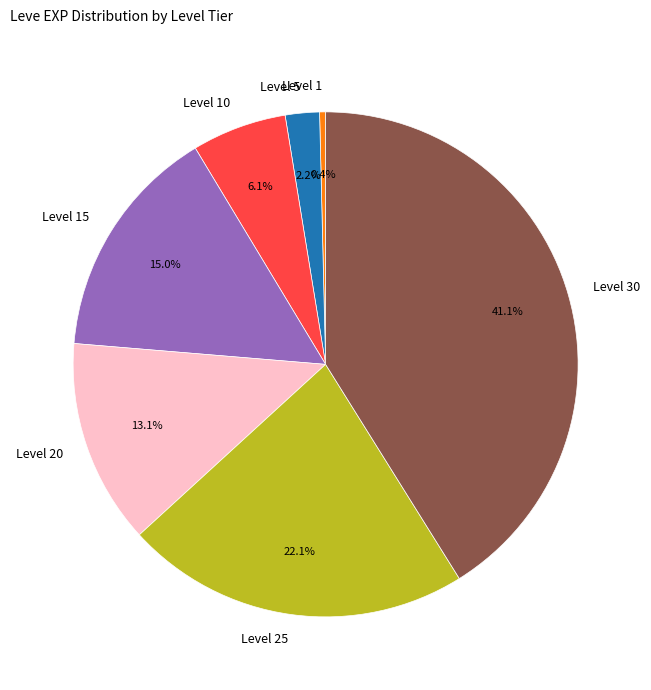

To the nearest percent, what percentage of the pie is Level 20?

13%